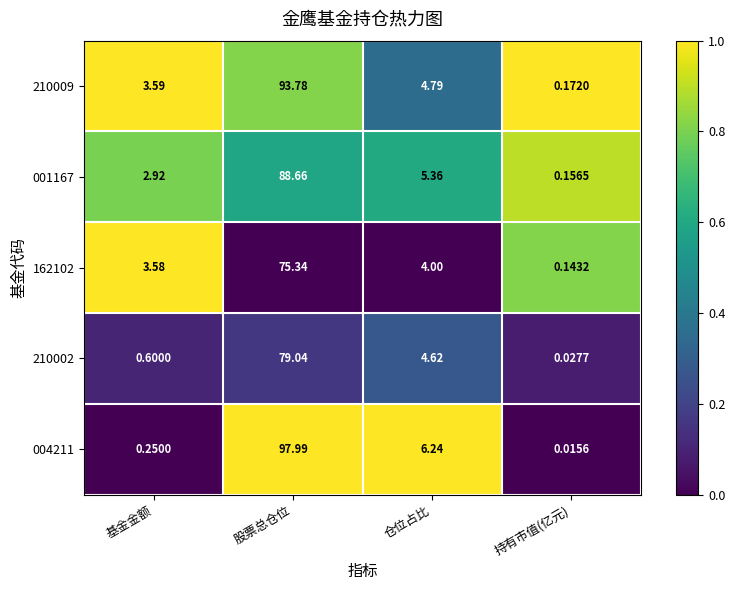

Is the value of 210002 at 仓位占比 greater than the value of 004211 at 基金金额?

Yes